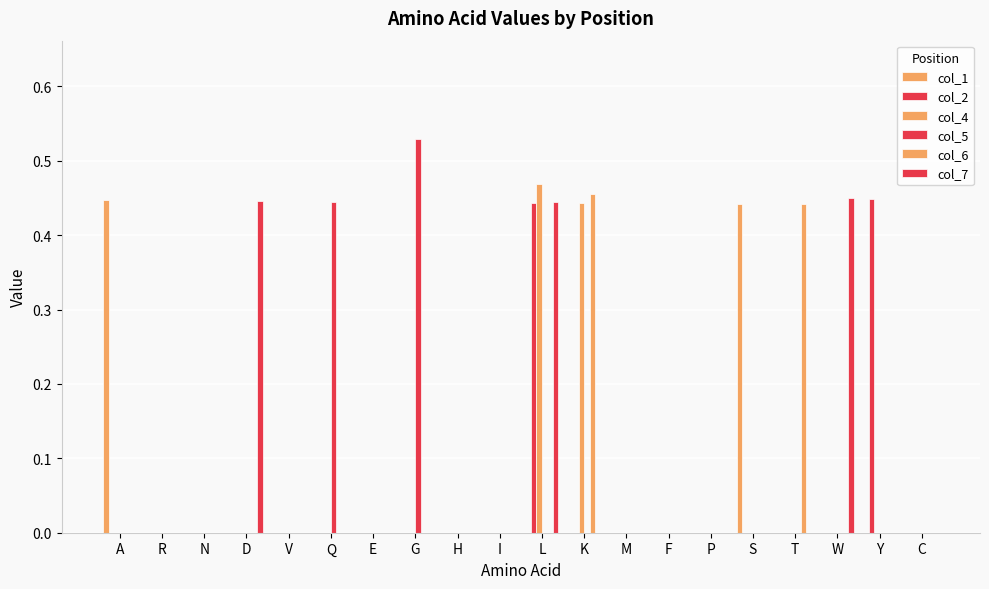

What position from the right is N?

18